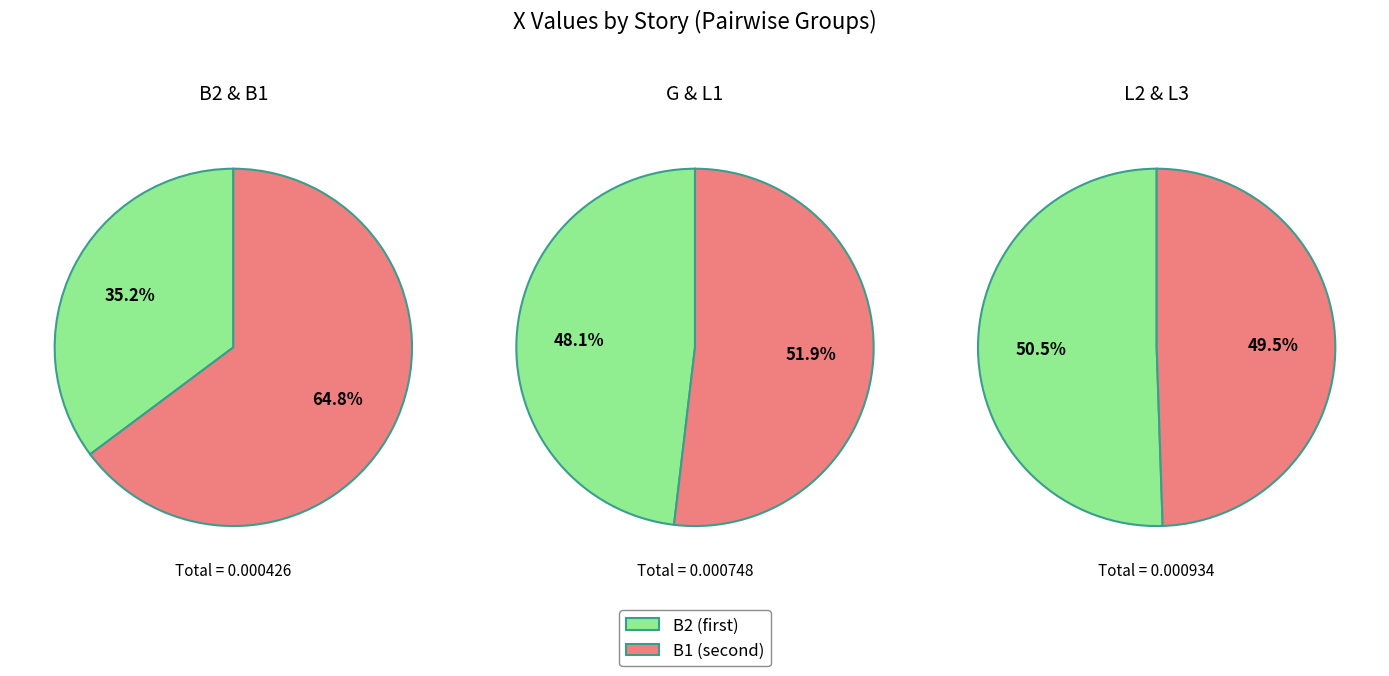

True or false: G accounts for 6% of the total.

False